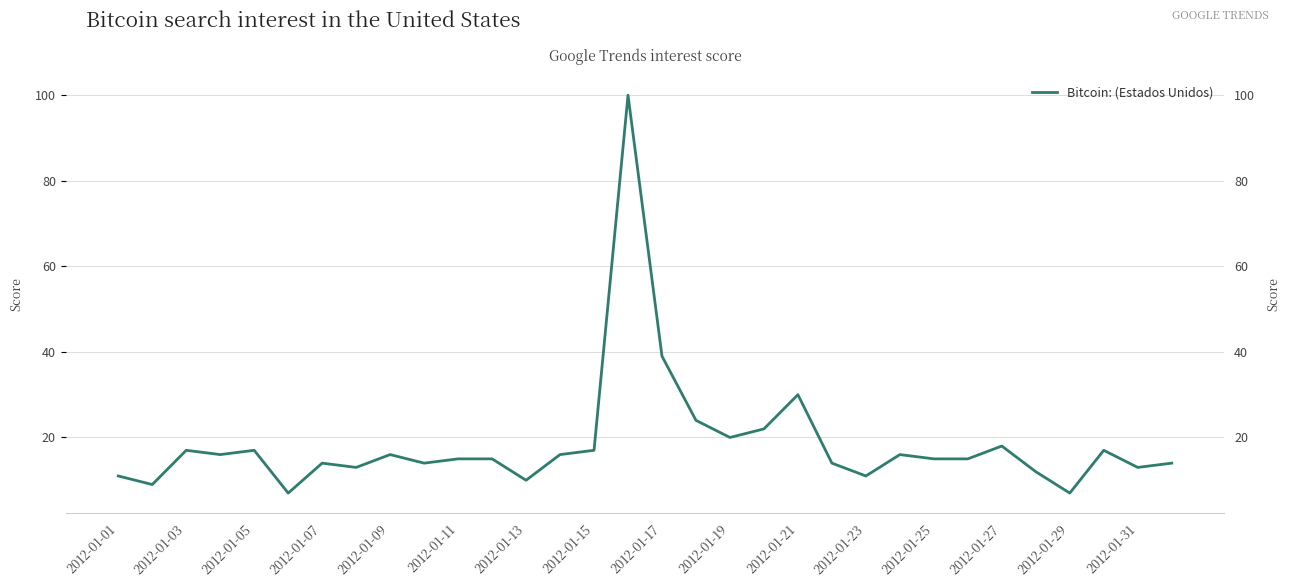

Reading left to right, list all the values displayed in this chart.

11	9	17	16	17	7	14	13	16	14	15	15	10	16	17	100	39	24	20	22	30	14	11	16	15	15	18	12	7	17	13	14